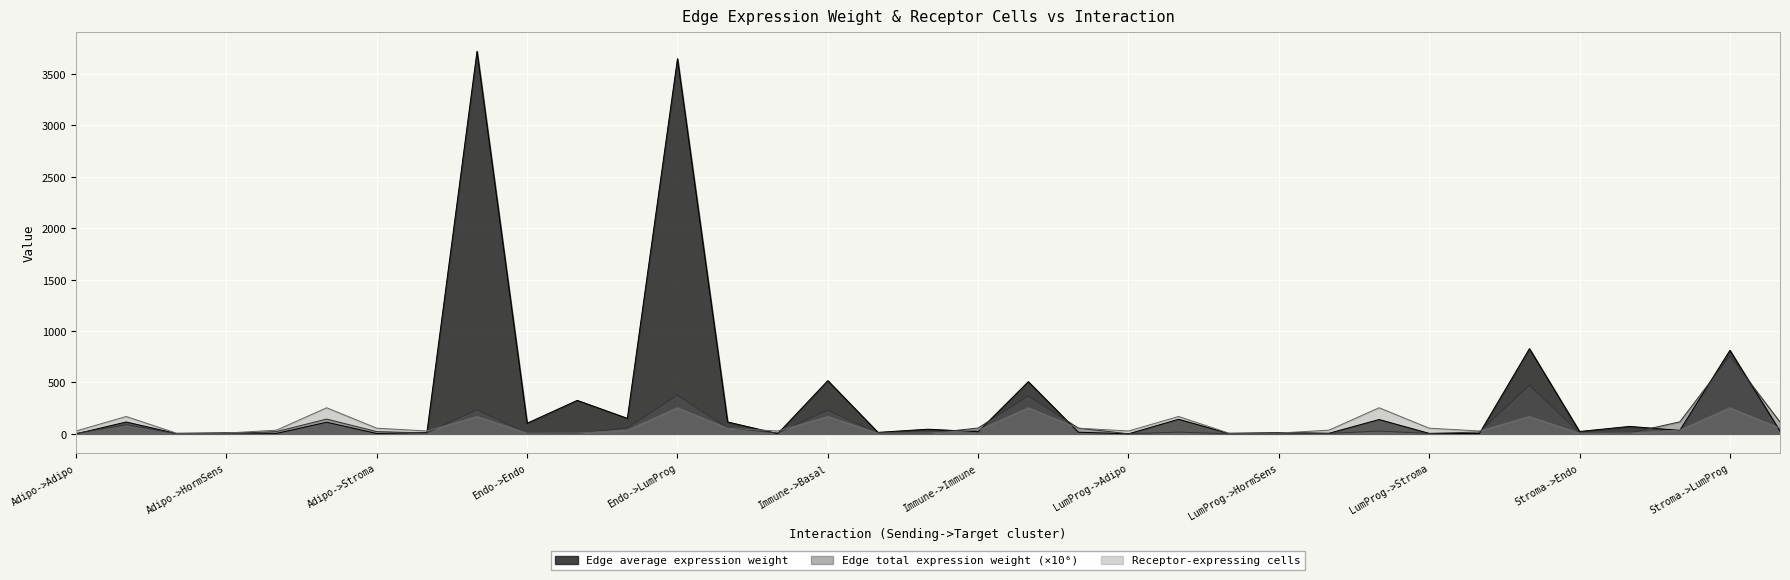

Is it true that Edge total expression weight equals 149.6 at Stroma->Basal?

False